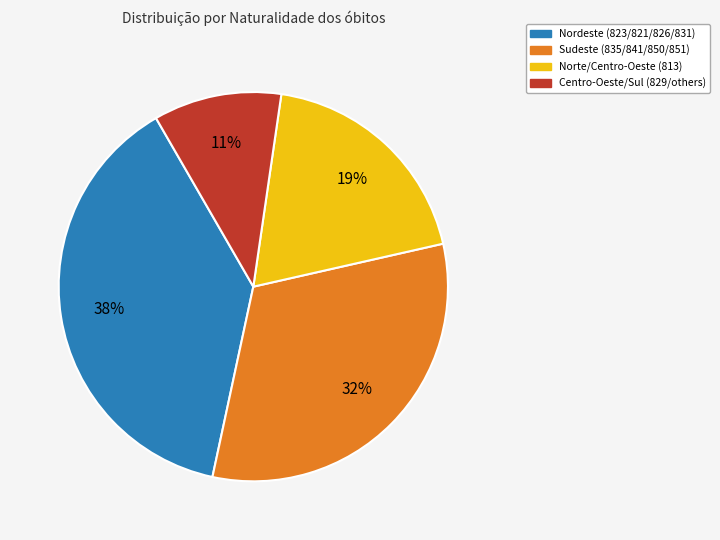

How many slices are in this pie chart?

4